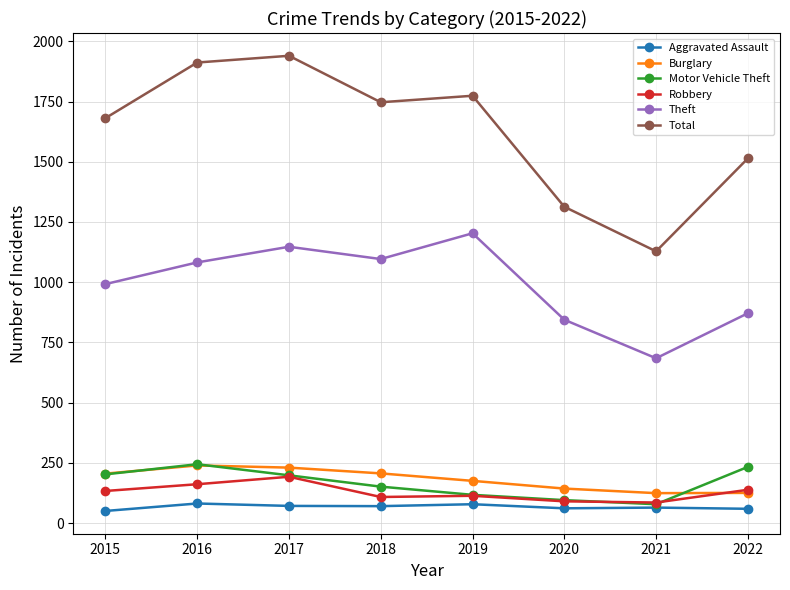

Is the value of Aggravated Assault at 2016 greater than the value of Burglary at 2019?

No